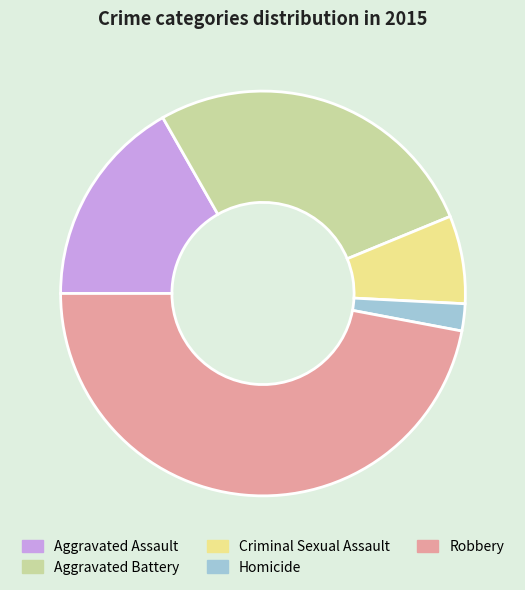

What is the ratio of the value at Criminal Sexual Assault to the value at Aggravated Battery?

0.3